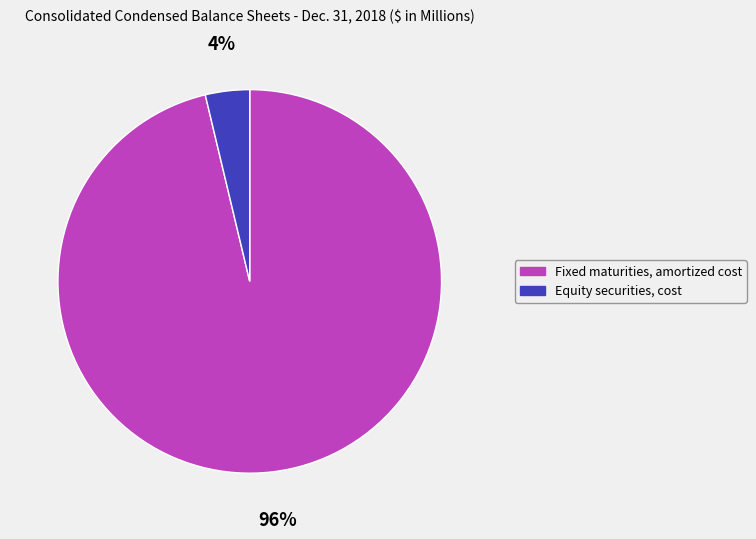

What is the largest slice in the pie chart?

Fixed maturities, amortized cost